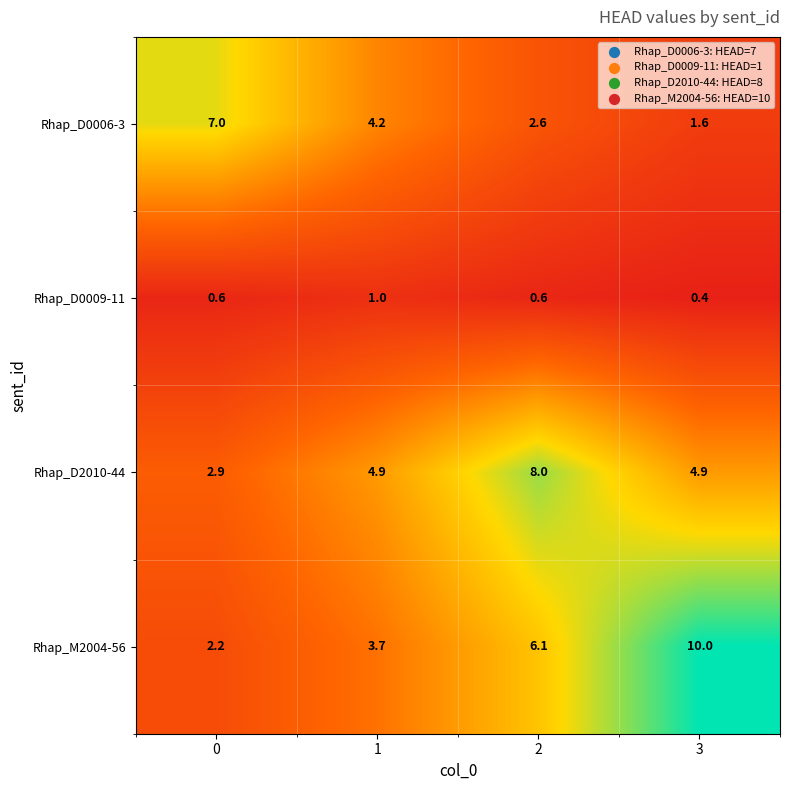

What is the average value of the Rhap_M2004-56 series?

5.5